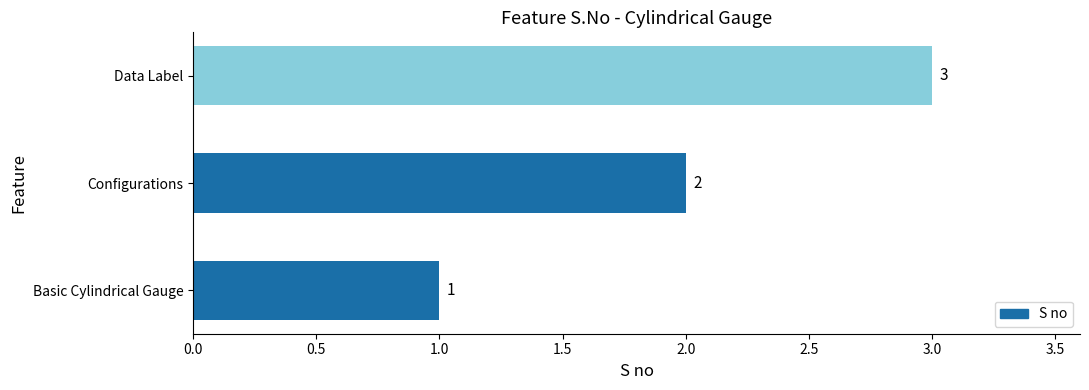

At which label is the value closest to 2?

Configurations